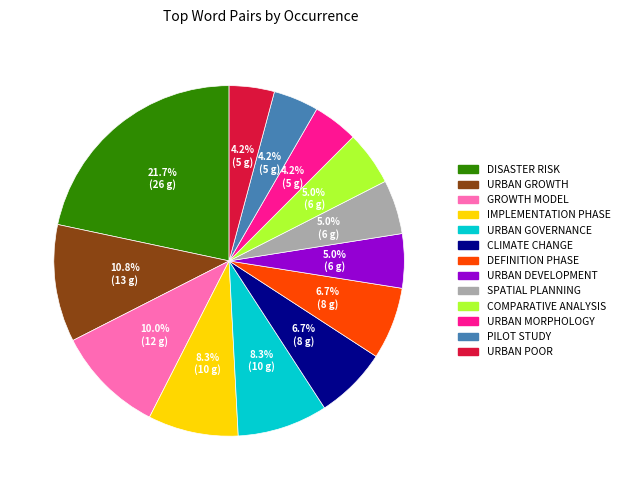

Does any single category account for the majority?

No